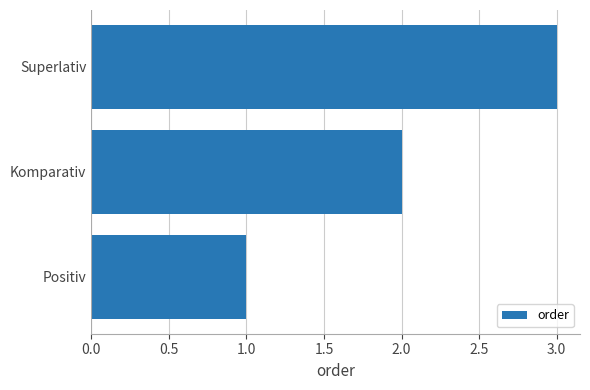

What is the minimum value shown in the chart?

1